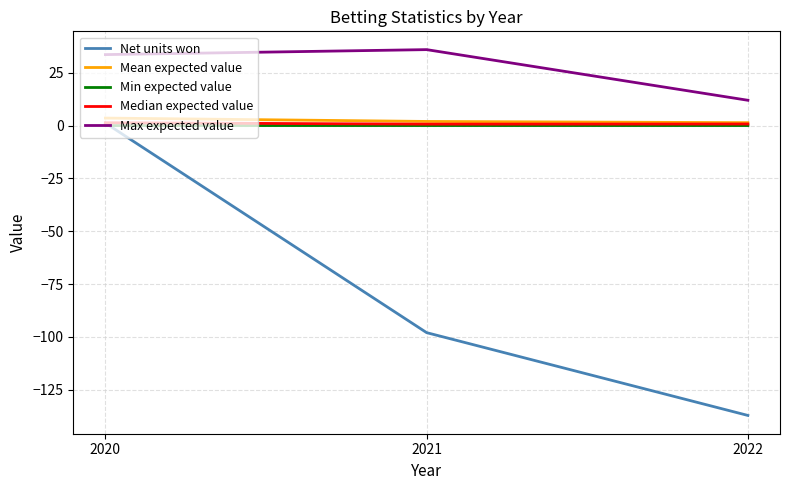

What is the difference between the second highest and minimum values in the Net units won series?

39.2